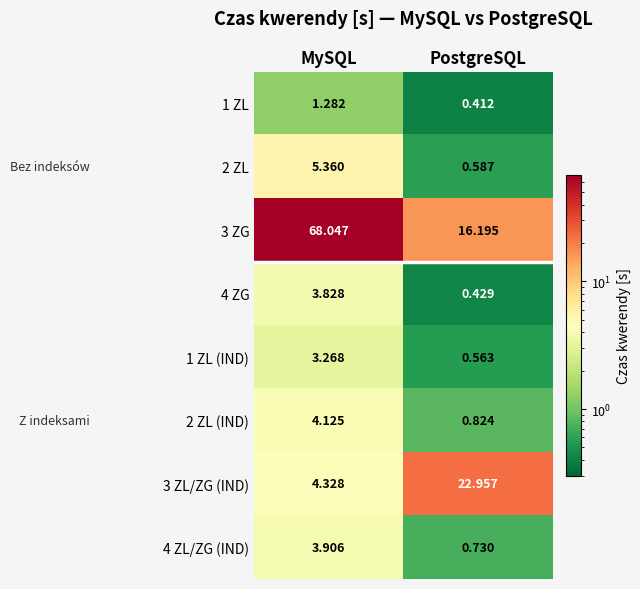

Where does the 4 ZG series first go above 3?

MySQL